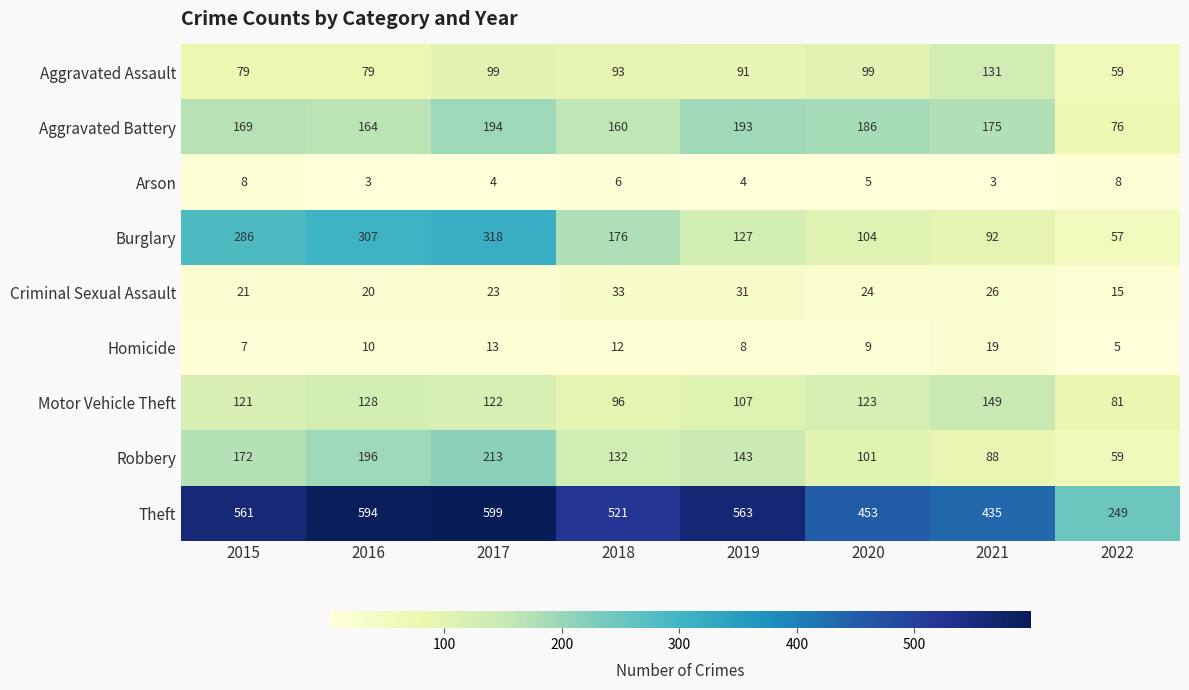

How many Arson values are between 4 and 8?

6